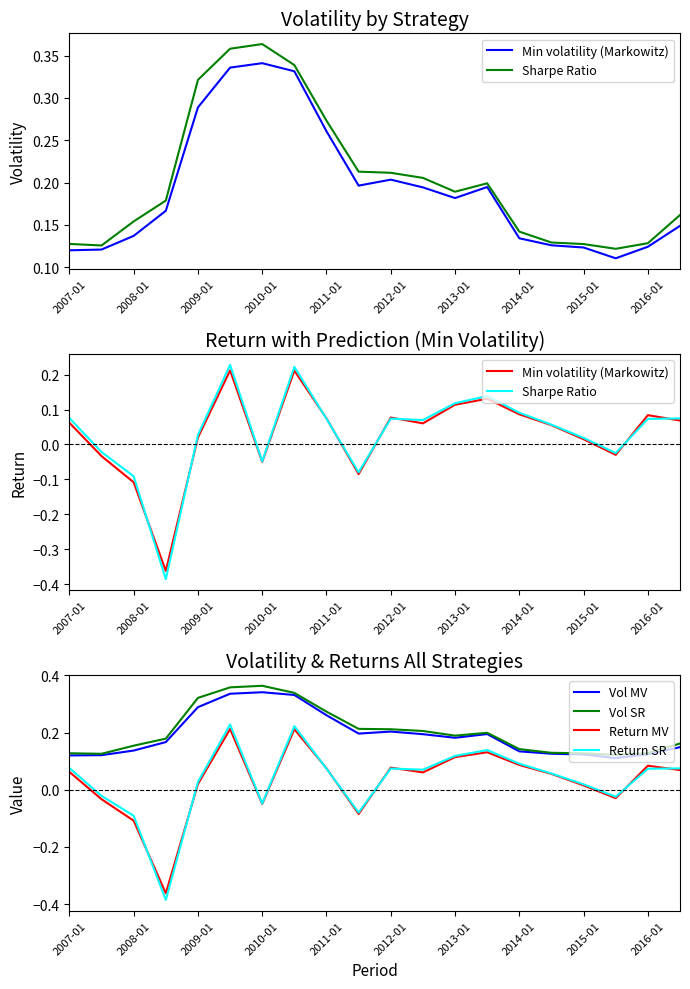

How many lines are shown in the chart?

6